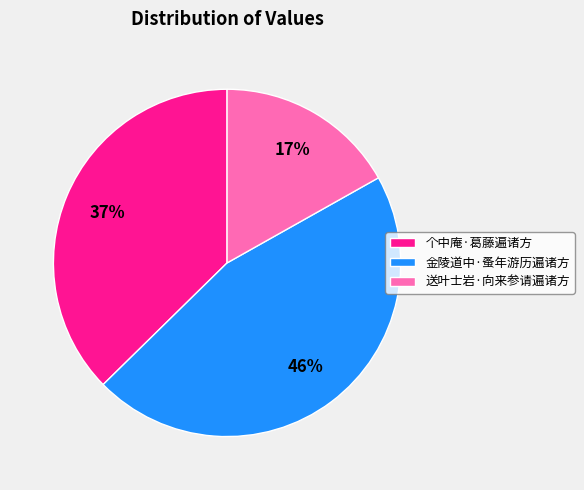

Which has a higher value, 送叶士岩·向来参请遍诸方 or 金陵道中·蚤年游历遍诸方?

金陵道中·蚤年游历遍诸方